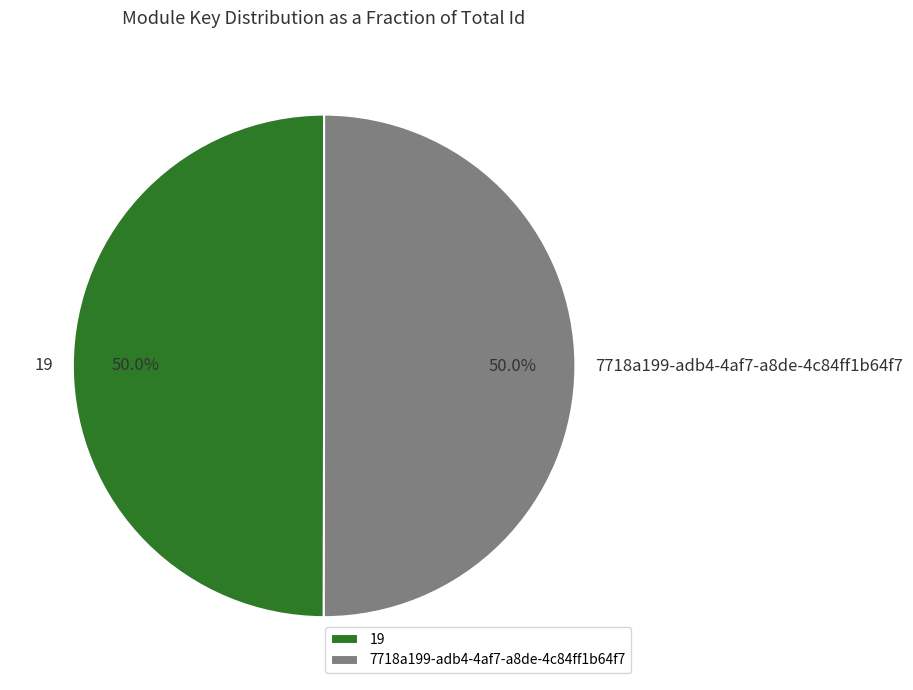

What is the ratio of the value at 19 to the value at 7718a199-adb4-4af7-a8de-4c84ff1b64f7?

1.0